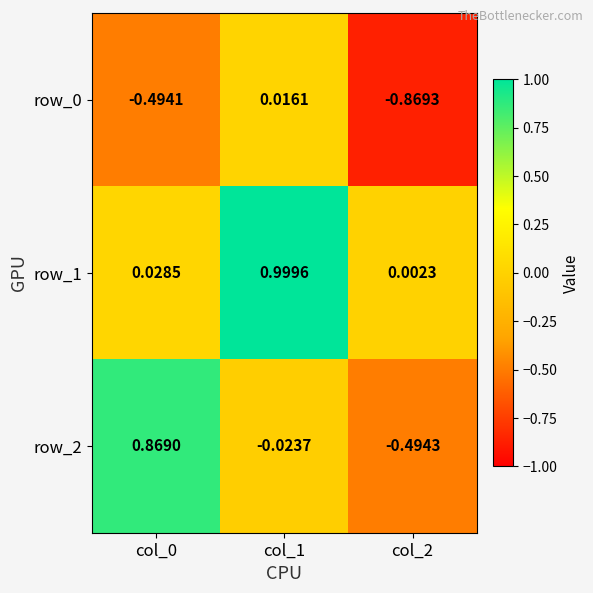

What is the sum of all row_2 values?

0.4